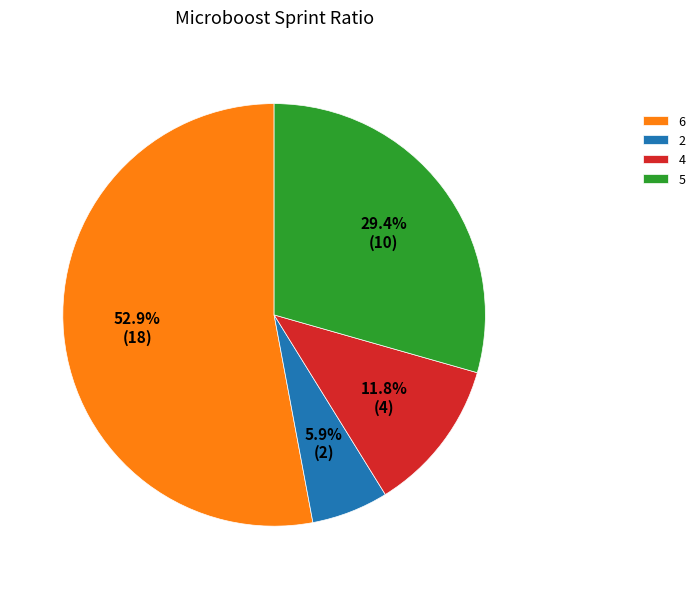

Rank the categories by value from highest to lowest.

6, 5, 4, 2